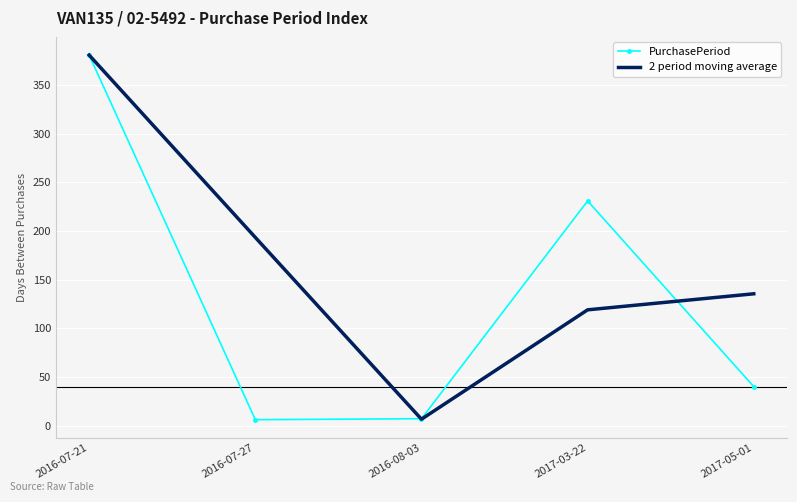

Rank the series by their average value, from lowest to highest.

PurchasePeriod, 2 period moving average